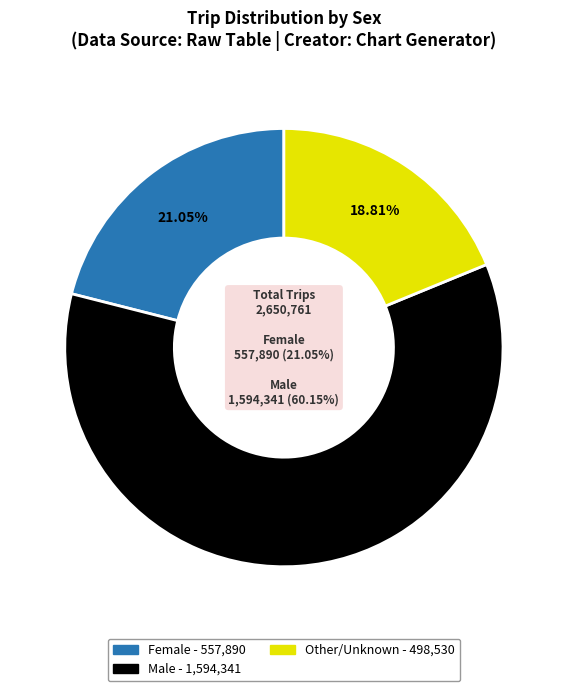

To the nearest percent, what percentage of the pie is Male?

60%